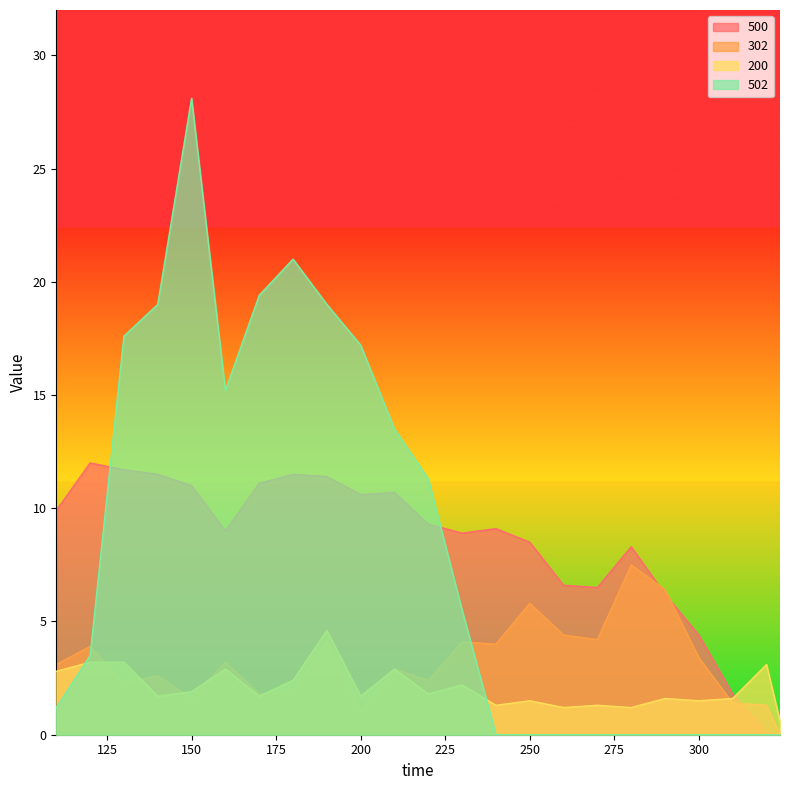

What is the maximum value for 502?

28.1